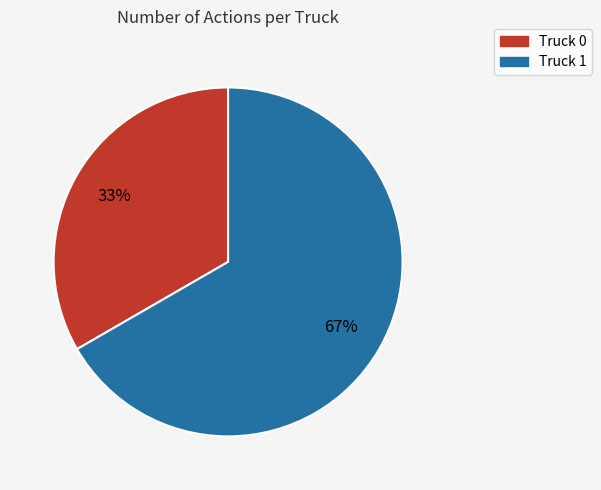

How many segments does this pie chart have?

2